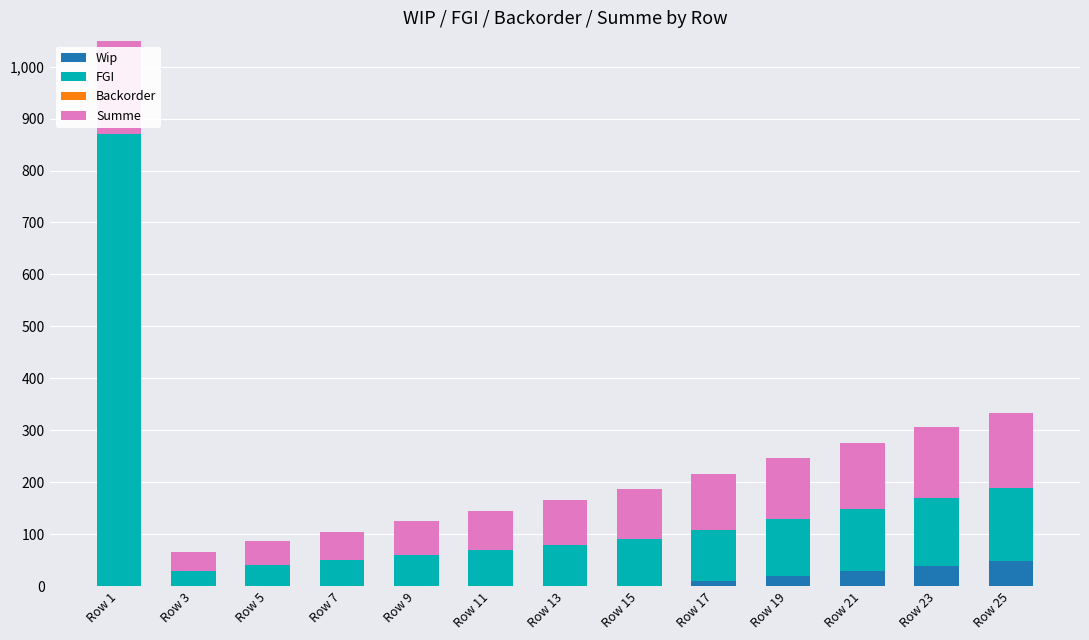

Reading right to left, what are all the values shown in this chart?

Wip: 49	39	29	19	9	0	0	0	0	0	0	0	0
FGI: 140	130	120	110	100	90	80	70	60	50	40	30	870
Backorder: 0	0	0	0	0	0	0	0	0	0	0	0	0
Summe: 145	137	127	117	107	97	85	74	65	55	46	35	910